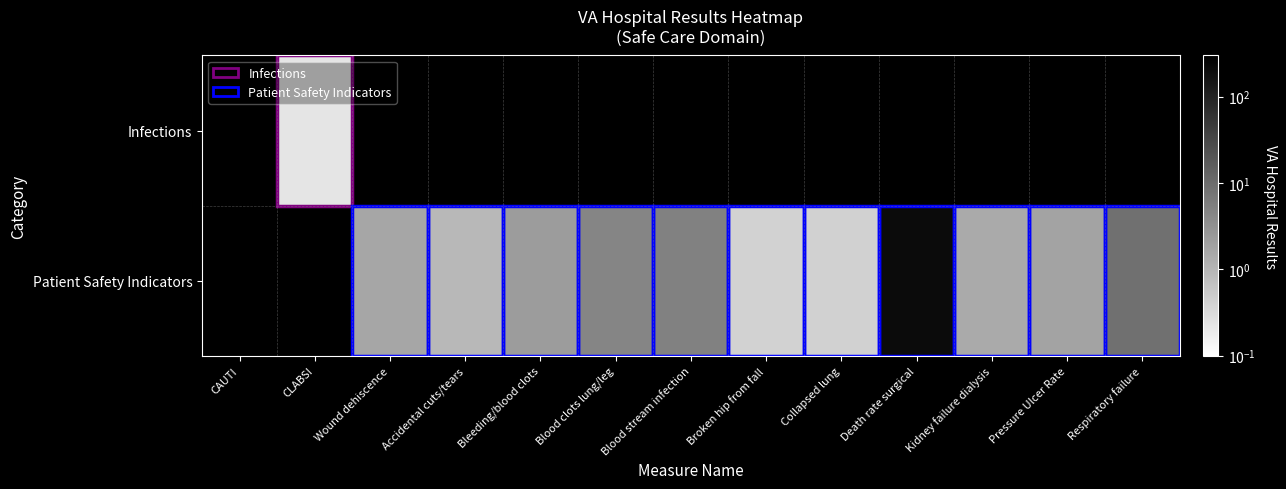

Count the number of data series in this chart.

2